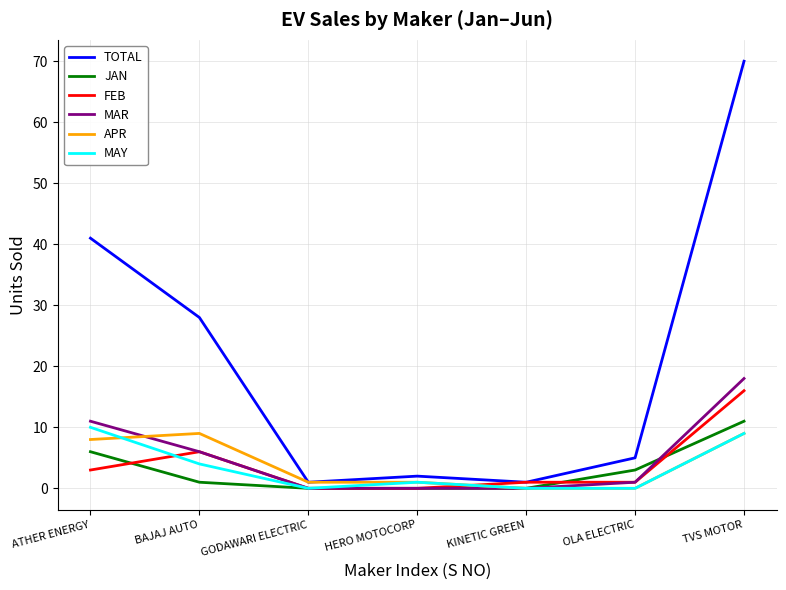

Where does the MAY series first go above 1?

ATHER ENERGY